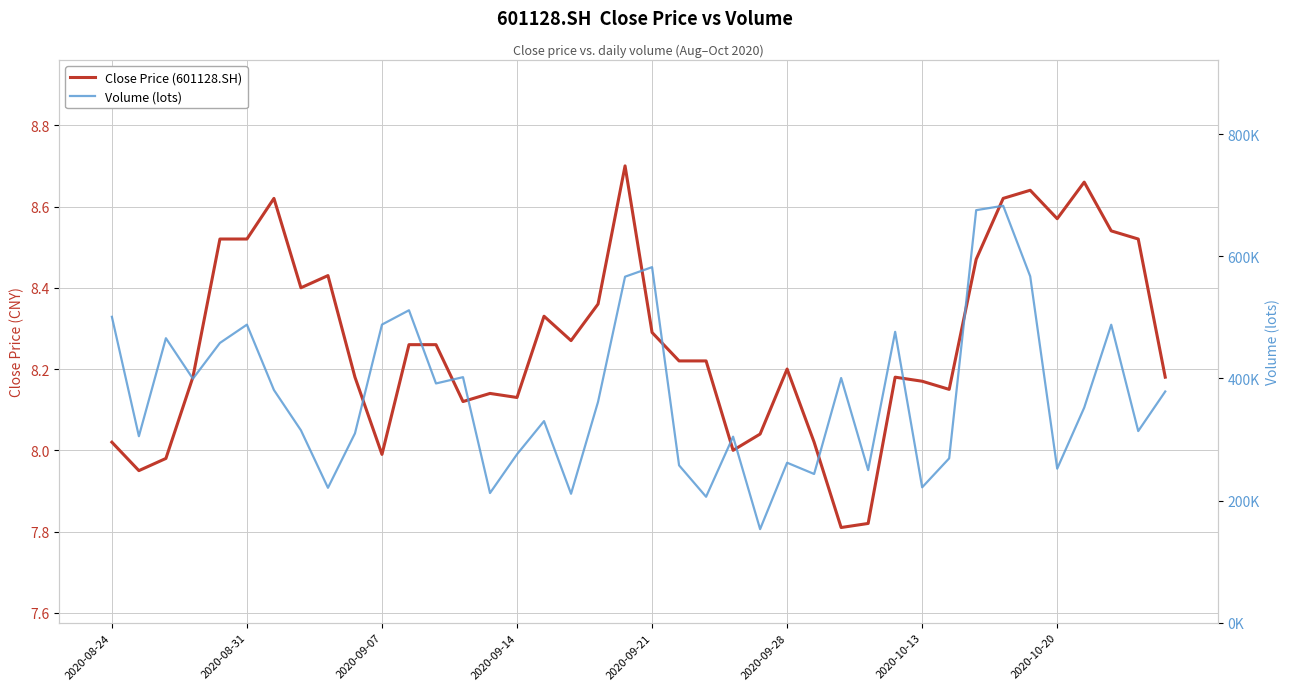

The value of Close Price (601128.SH) at 2020-09-21 is 11.6. True or false?

False